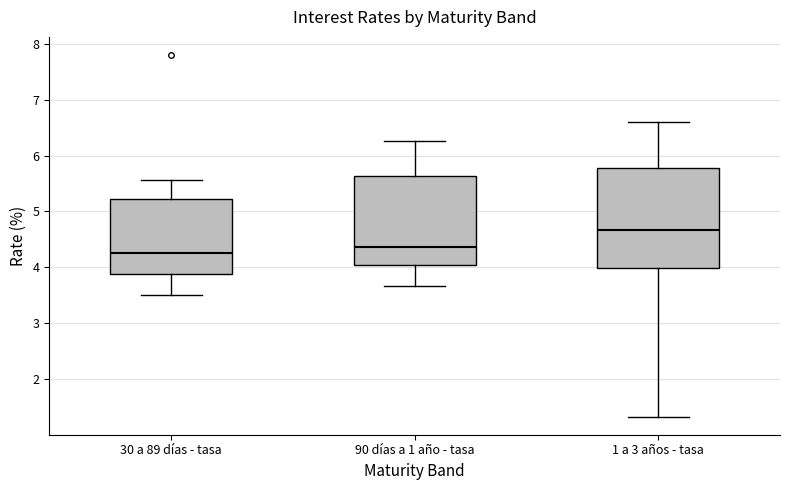

Reading left to right, read every box against the y-axis: the position of its median line, the range the box covers, and the ends of its whiskers. The values are not printed on the chart, so give them approximately, as read against the axis.

30 a 89 días - tasa: median 4.3, box 3.9 to 5.2, whiskers 3.5 to 5.6
90 días a 1 año - tasa: median 4.4, box 4.0 to 5.6, whiskers 3.7 to 6.3
1 a 3 años - tasa: median 4.7, box 4.0 to 5.8, whiskers 1.3 to 6.6